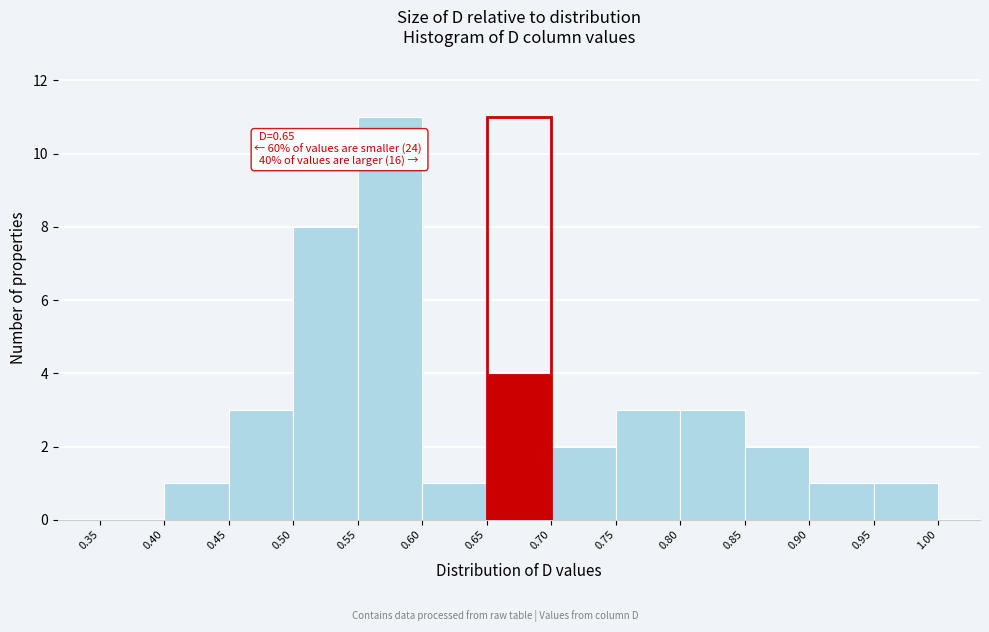

Which range on the x-axis has the tallest bar?

0.55 to 0.60